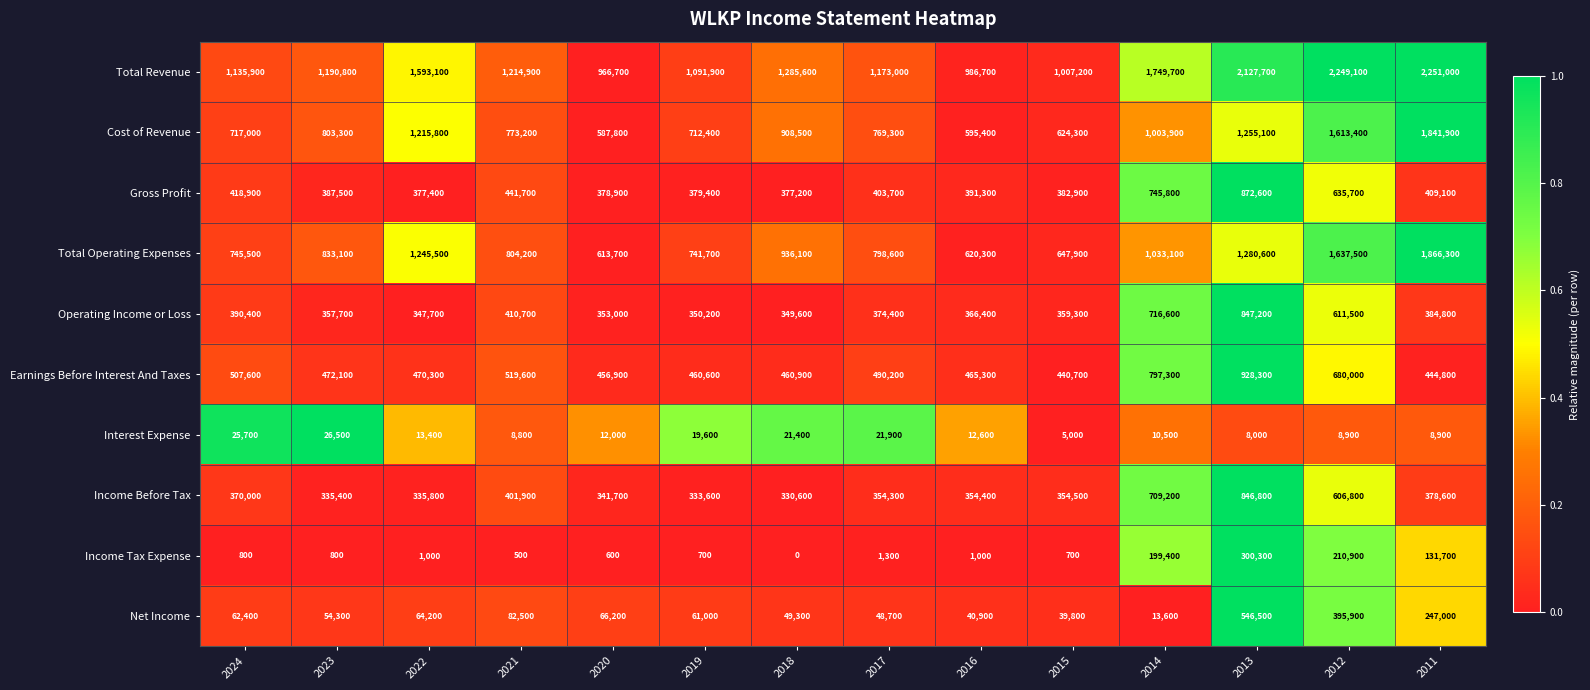

What is the greatest value displayed?

2251000